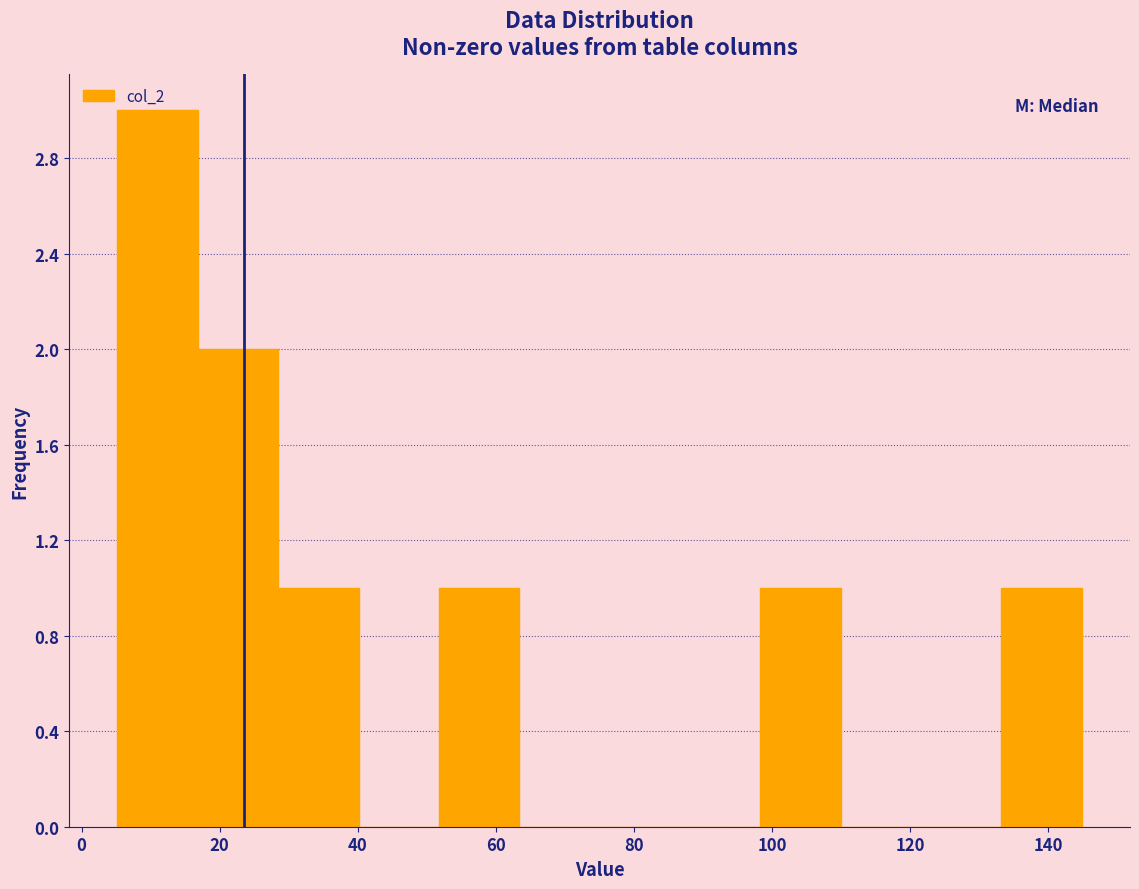

Reading left to right, list every bar in this chart as the range it spans on the x-axis followed by its height. Neither the bar edges nor the heights are printed on the chart, so give them approximately, as read against the axes.

6 to 16: 3
16 to 28: 2
28 to 40: 1
40 to 52: 0
52 to 64: 1
64 to 76: 0
76 to 86: 0
86 to 98: 0
98 to 110: 1
110 to 122: 0
122 to 134: 0
134 to 144: 1